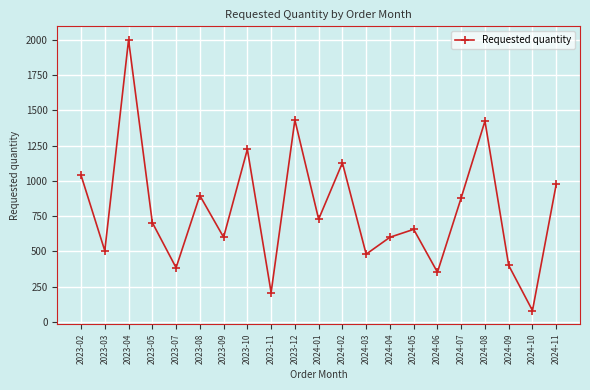

What is the value of the 2nd point from the left?

504